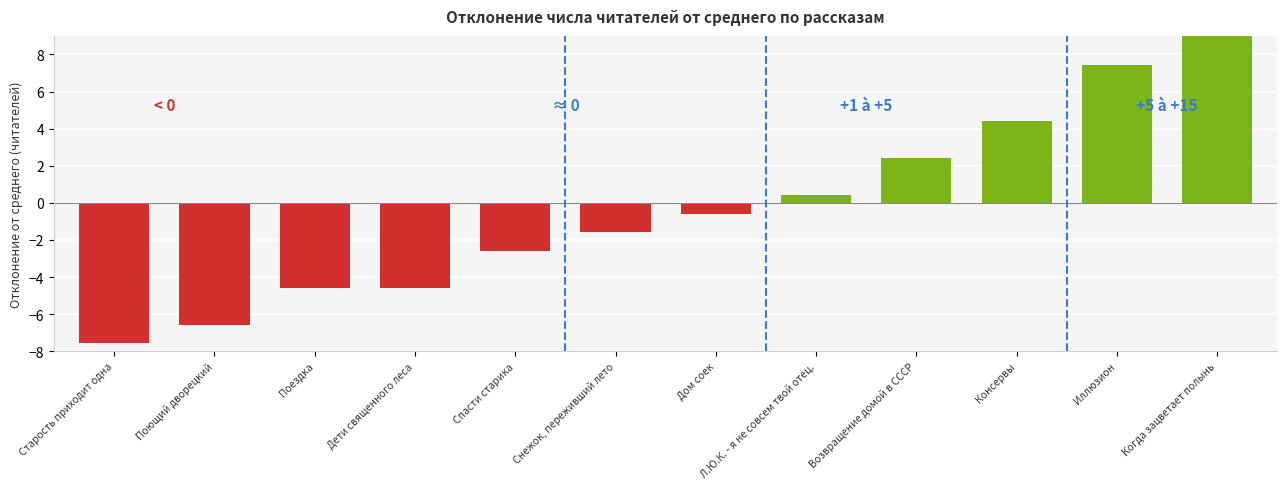

How many bars are there in total?

12